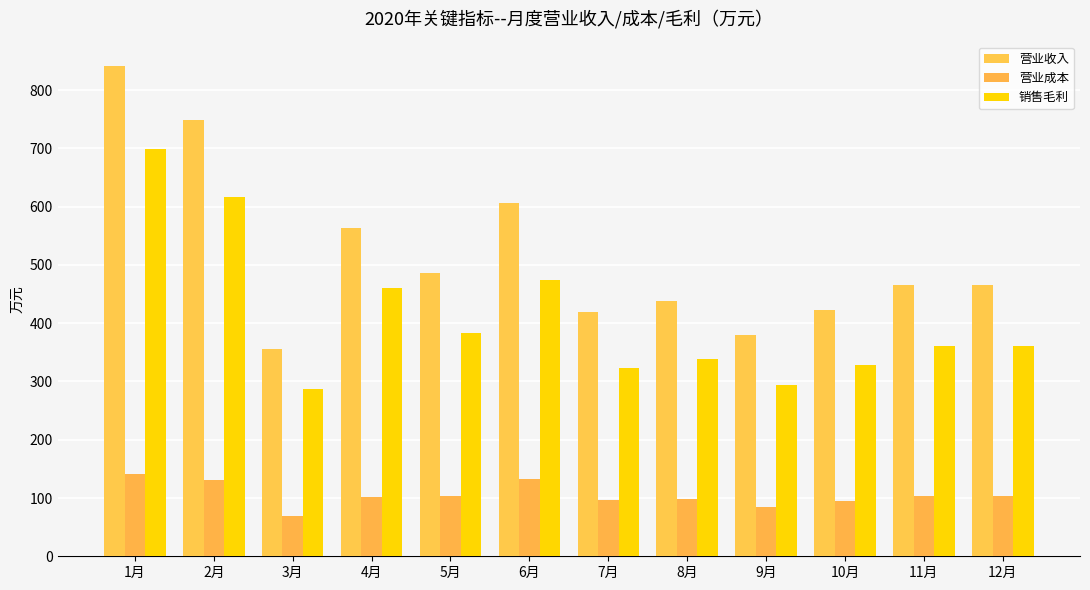

What is the value of the 营业收入 bar at the 2nd from the left?

747.8